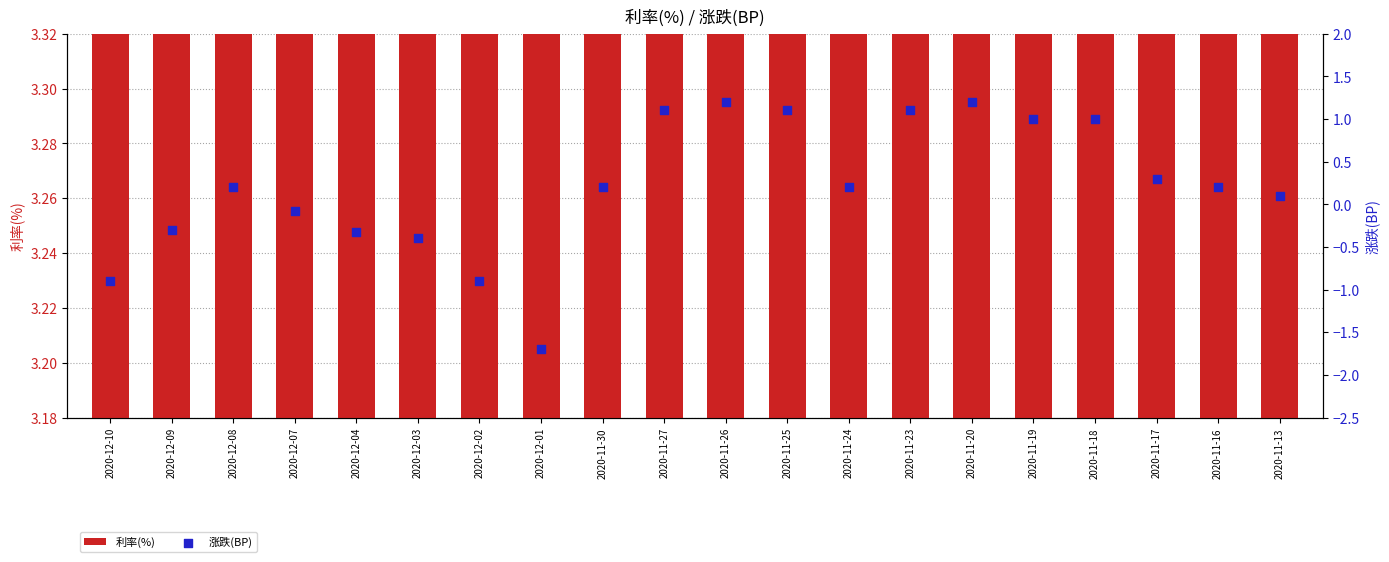

Which series contains the highest Y value?

利率(%)